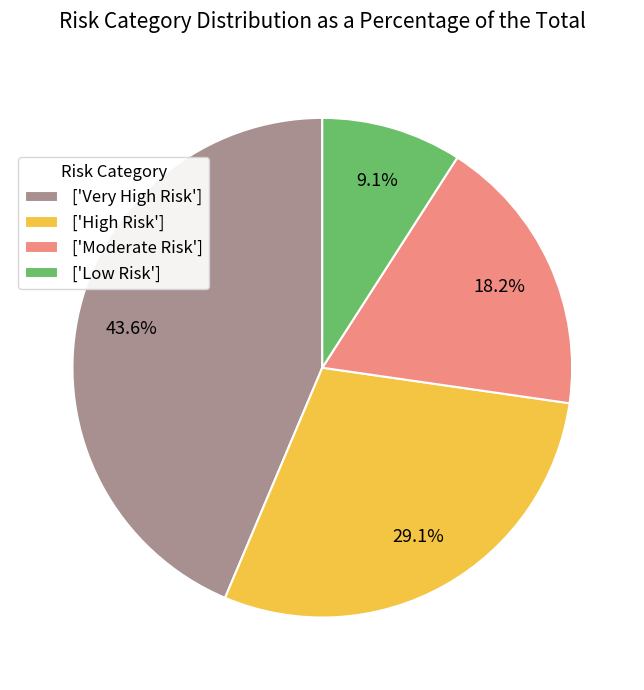

Do ['High Risk'] and ['Moderate Risk'] together represent more than half of the pie?

No